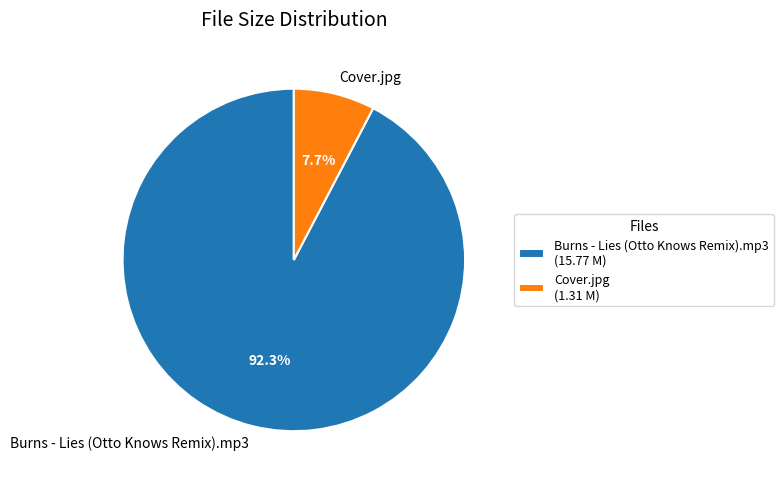

Between Burns - Lies (Otto Knows Remix).mp3 and Cover.jpg, which is larger?

Burns - Lies (Otto Knows Remix).mp3